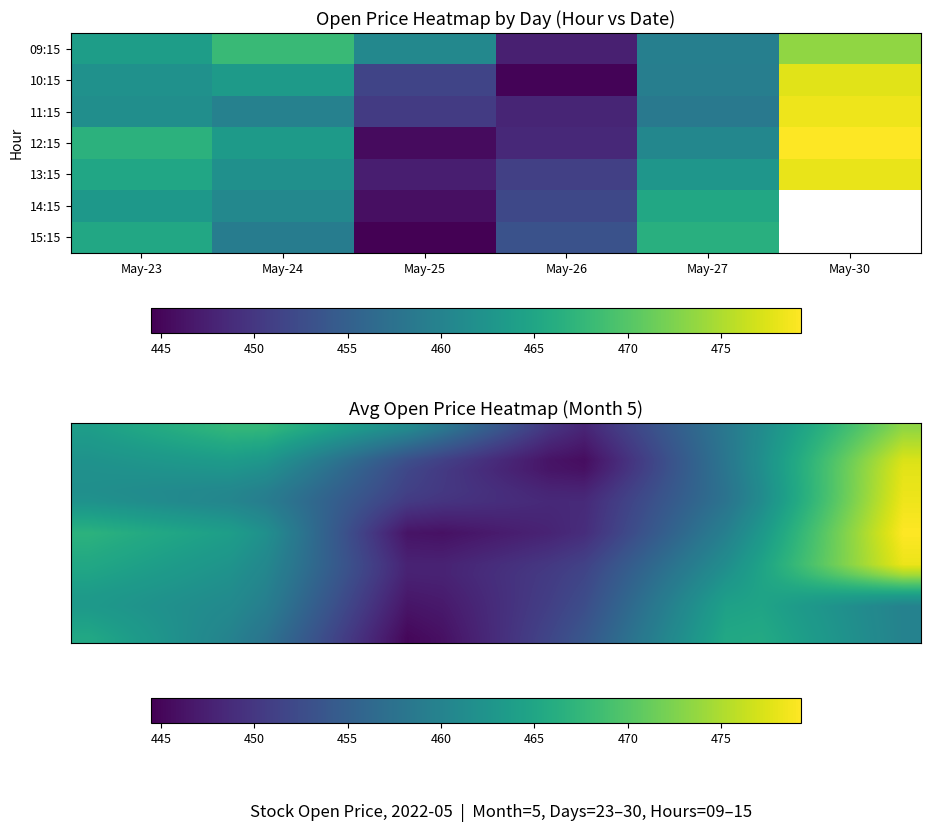

At which category is the sum across all series the highest?

23